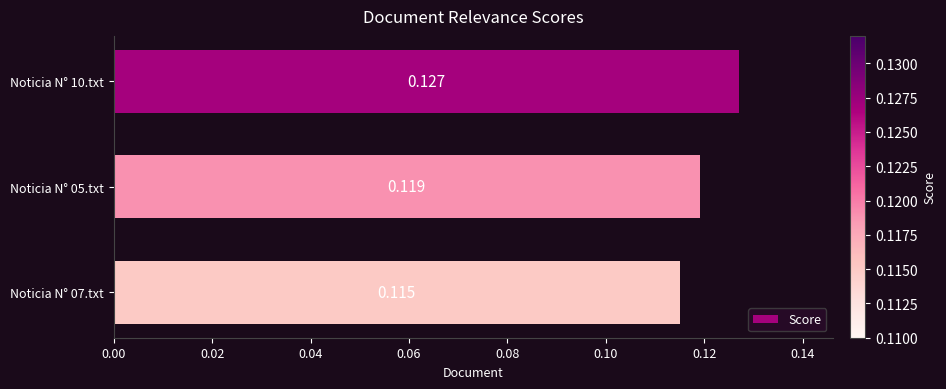

What is the minimum value shown in the chart?

0.1